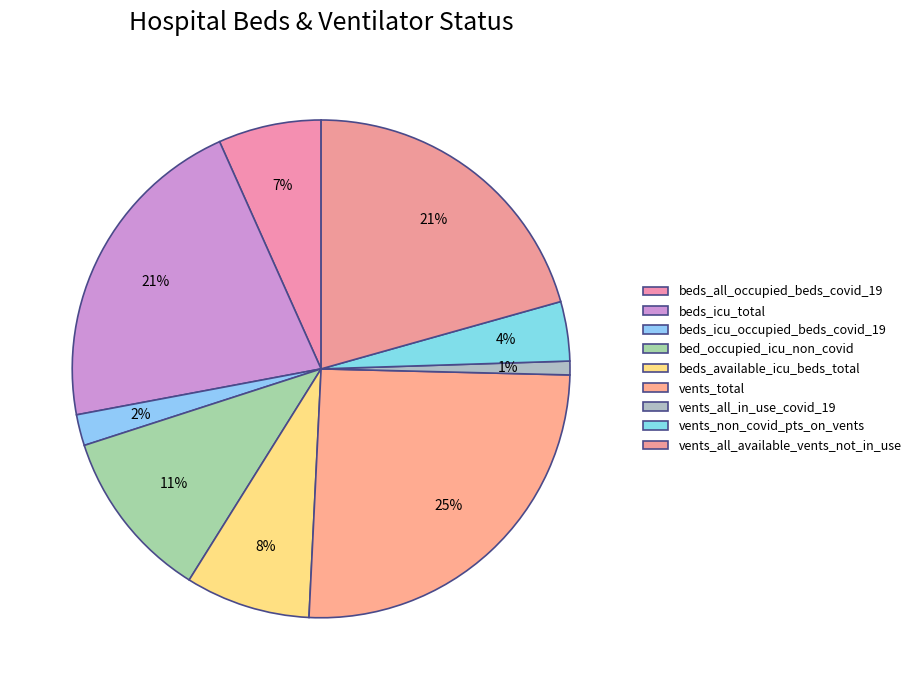

Is it true that vents_non_covid_pts_on_vents is 4% of the pie?

True